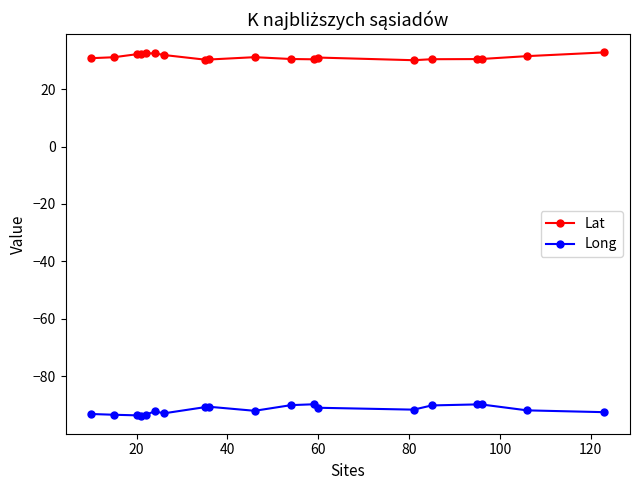

Rank the series by their maximum value, from highest to lowest.

Lat, Long